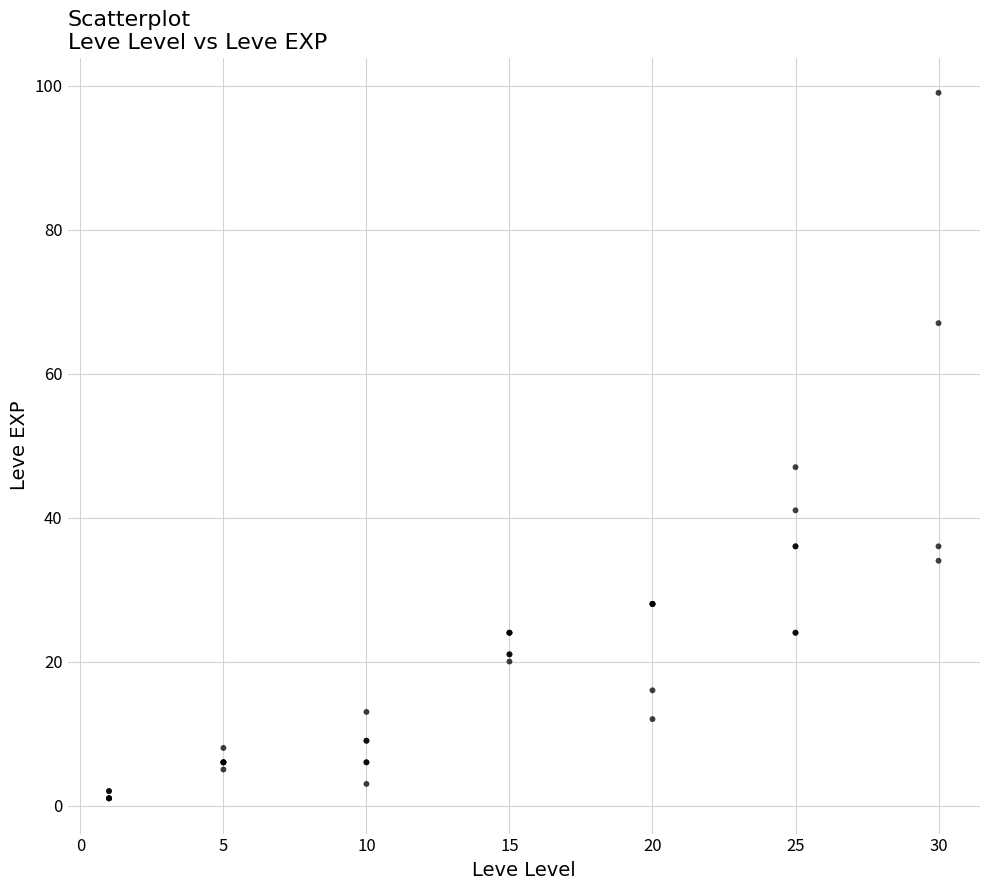

What Y value in the scatter plot is closest to 50?

47